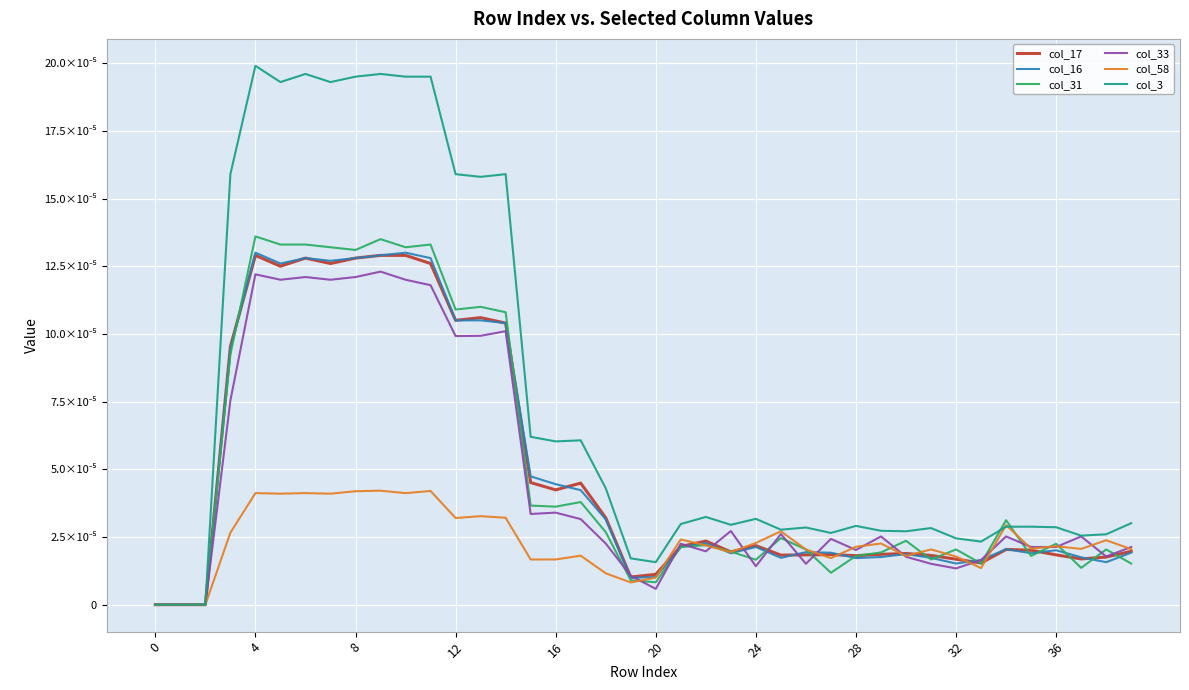

True or false: col_17 and col_16 cross at least once.

True